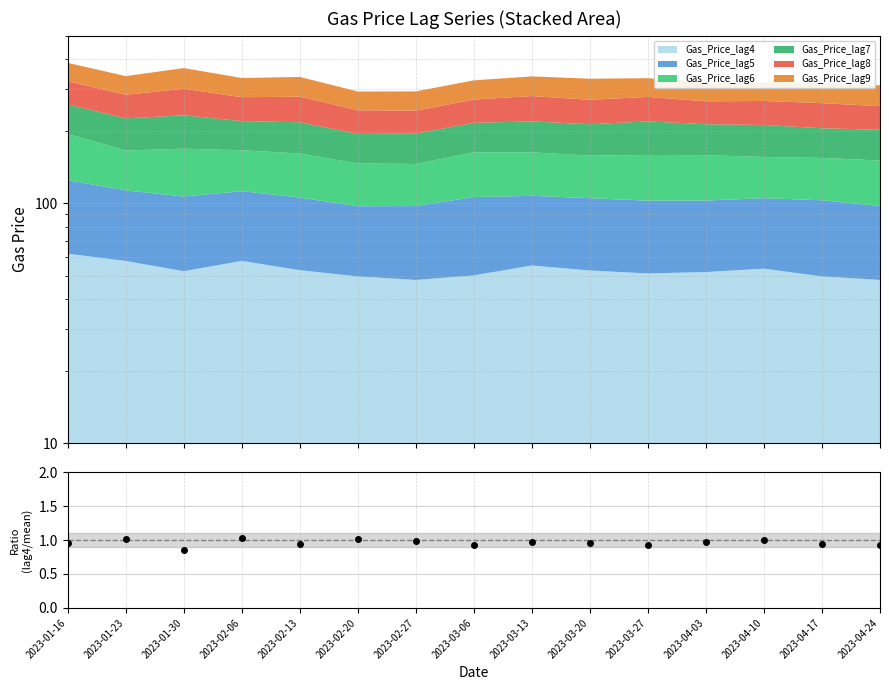

List the labels in order of value, largest first.

2023-02-06, 2023-01-23, 2023-02-20, 2023-04-10, 2023-02-27, 2023-03-13, 2023-04-03, 2023-01-16, 2023-03-20, 2023-04-17, 2023-02-13, 2023-04-24, 2023-03-06, 2023-03-27, 2023-01-30